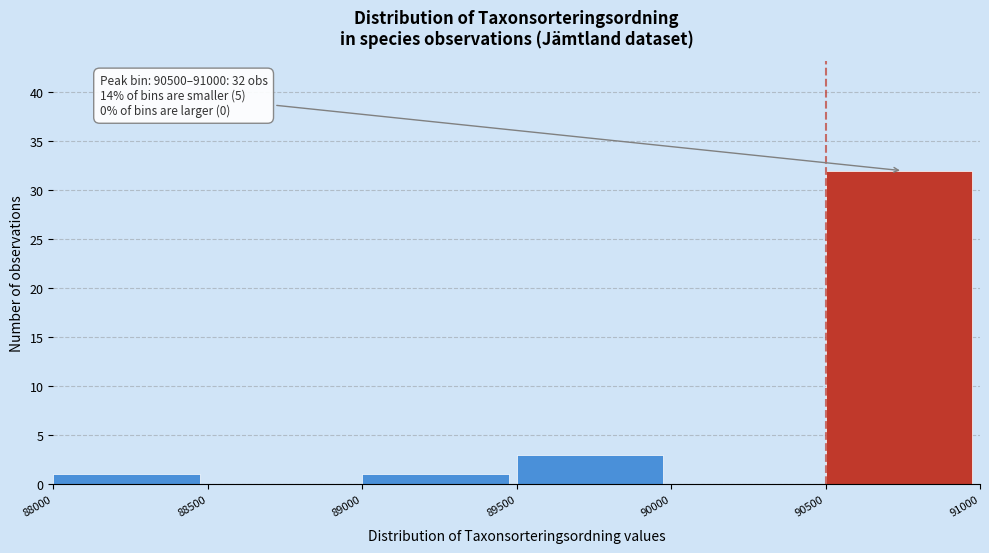

Which range on the x-axis has the tallest bar?

90500 to 91000